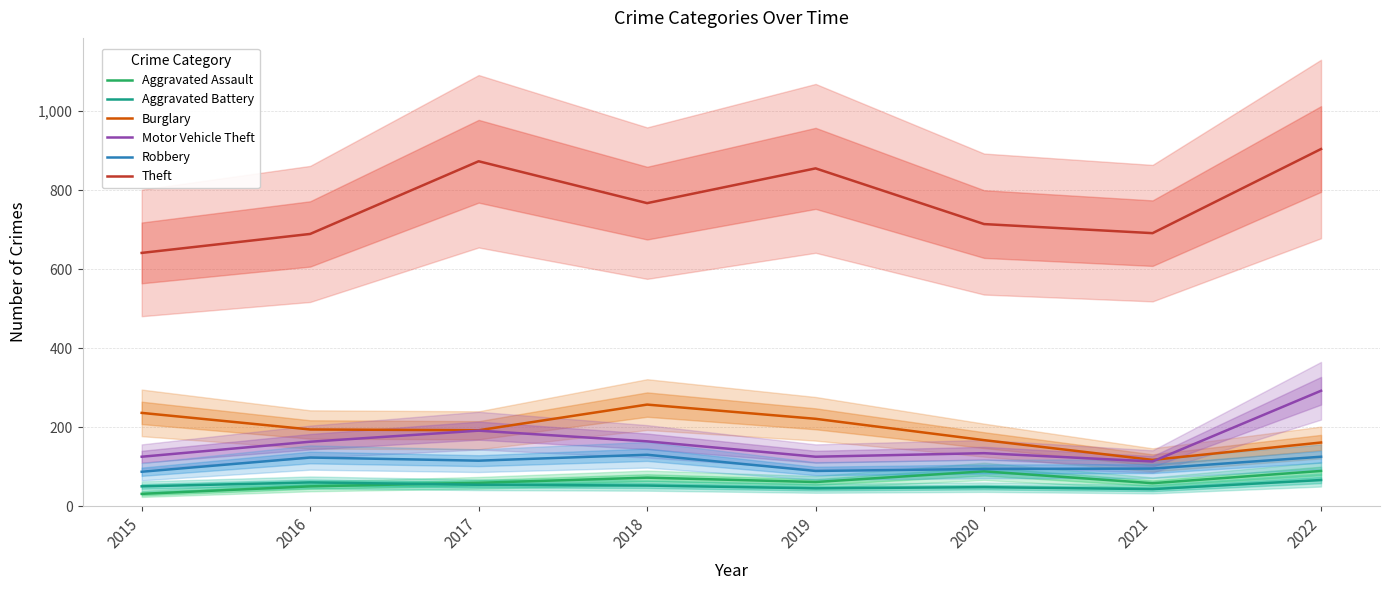

What is the difference between the Theft values at 2017 and 2016?

184